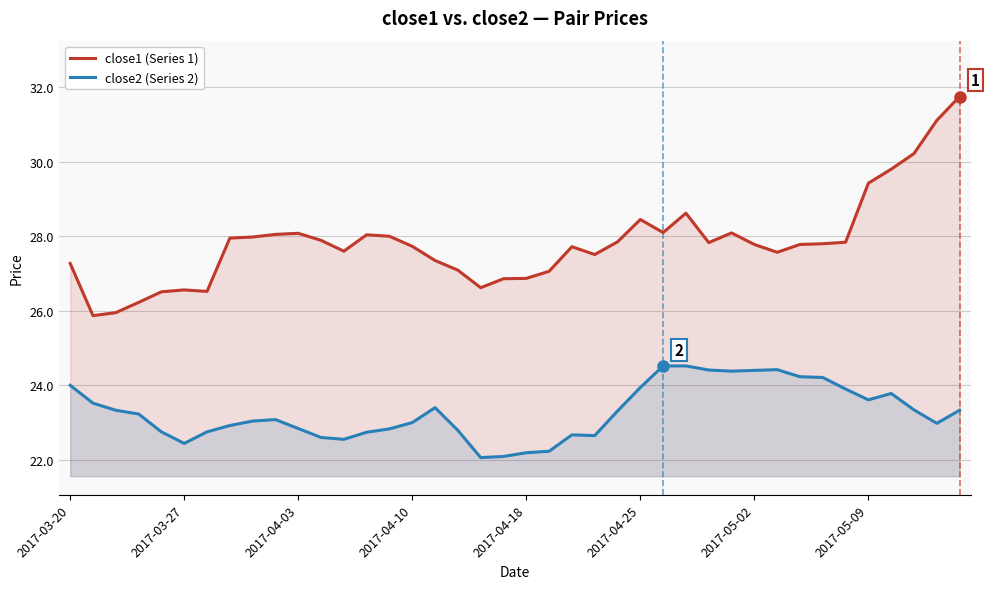

Read the close2 (Series 2) value at 34.

23.9